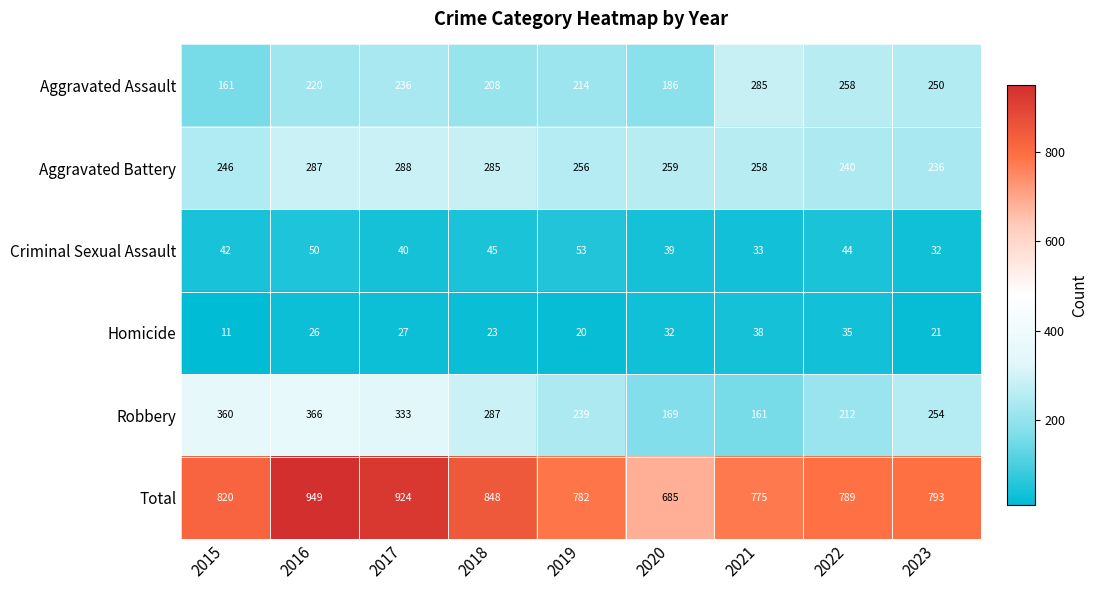

Count the number of data series in this chart.

6